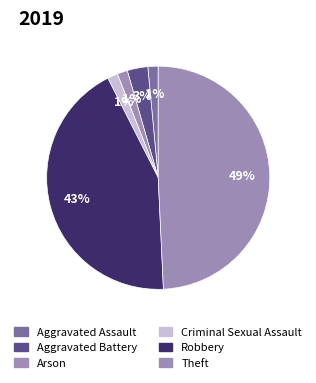

How many slices are in this pie chart?

6